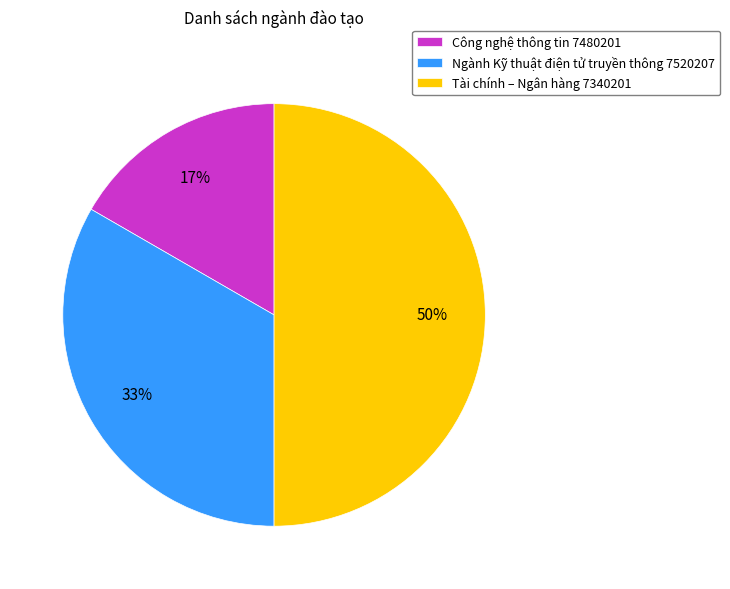

To the nearest percent, what is the combined percentage of Tài chính – Ngân hàng 7340201 and Công nghệ thông tin 7480201?

67%